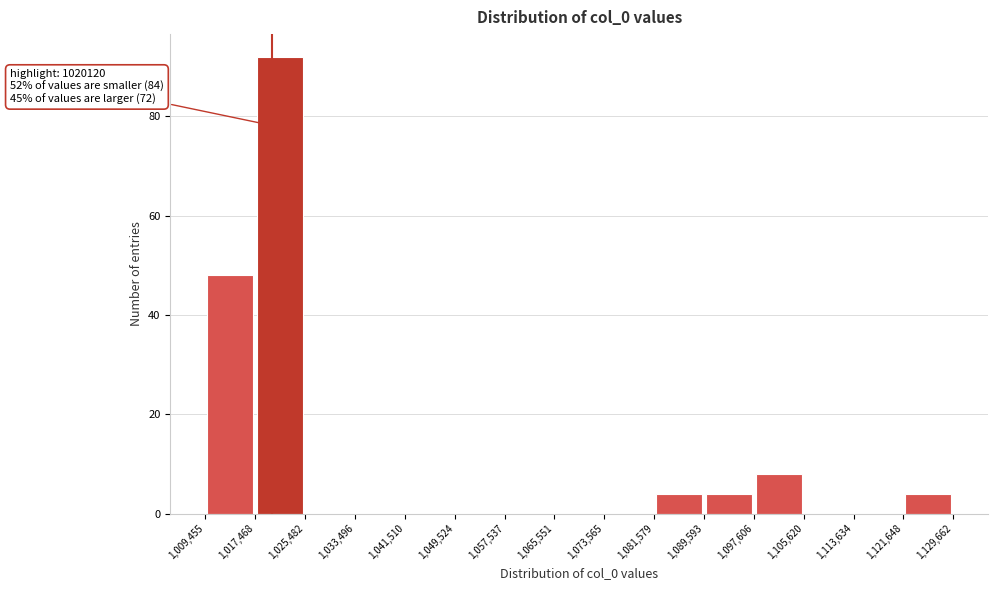

Over which range of the x-axis is the bar tallest?

1,017,468 to 1,025,482